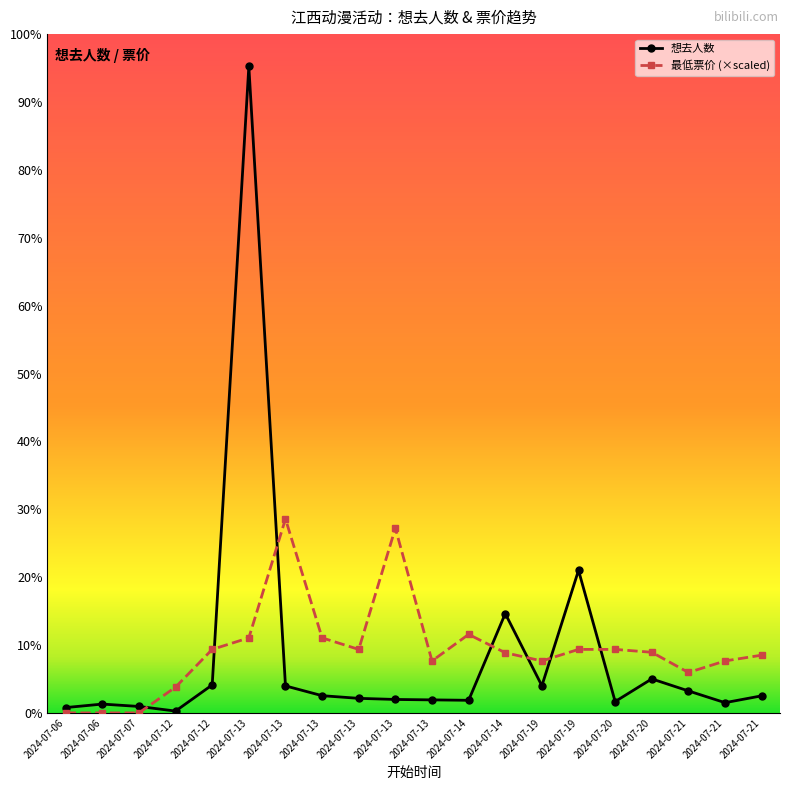

True or false: 最低票价 (×scaled) has a value of -643.3 at 2024-07-07.

False